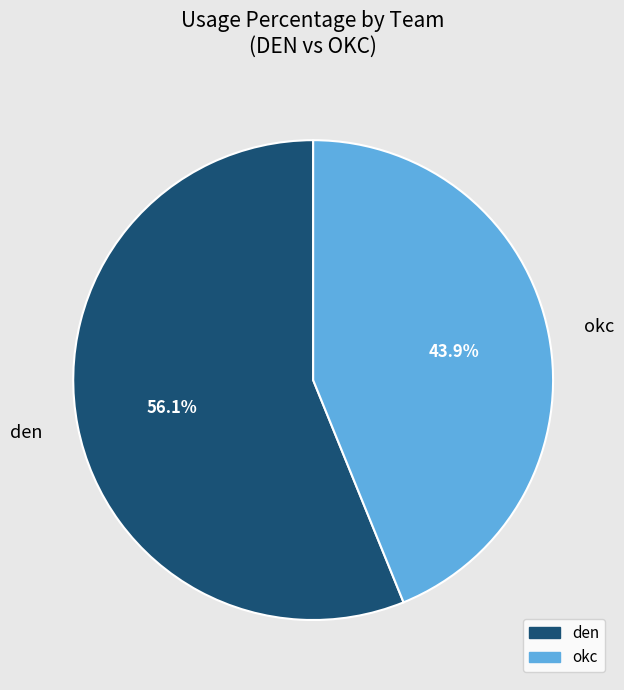

Count the number of slices in the pie.

2